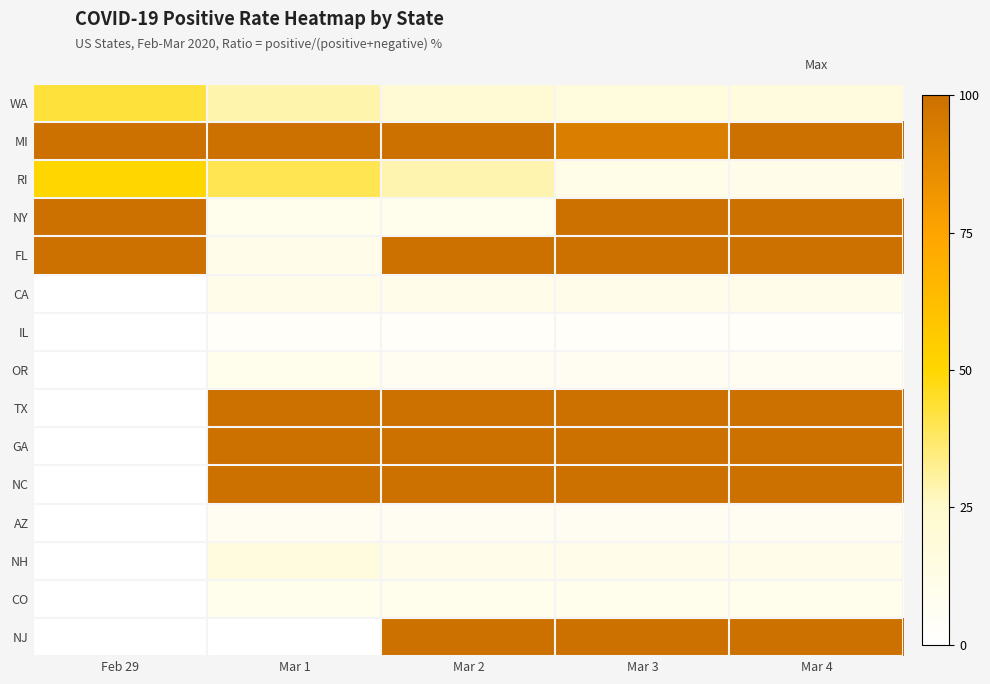

Which series has the largest total across all categories?

MI